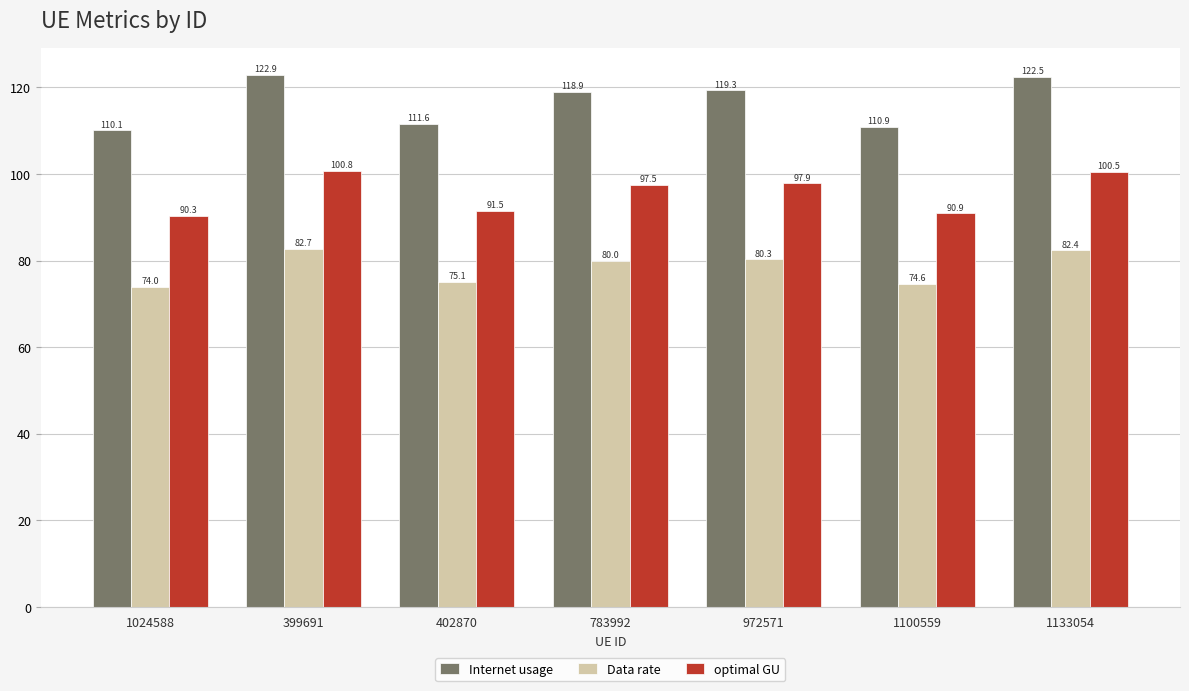

What is the label of the 3rd bar from the right?

972571